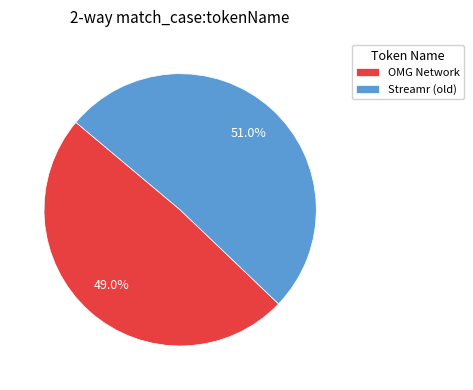

To the nearest percent, what percentage of the pie is OMG Network?

49%